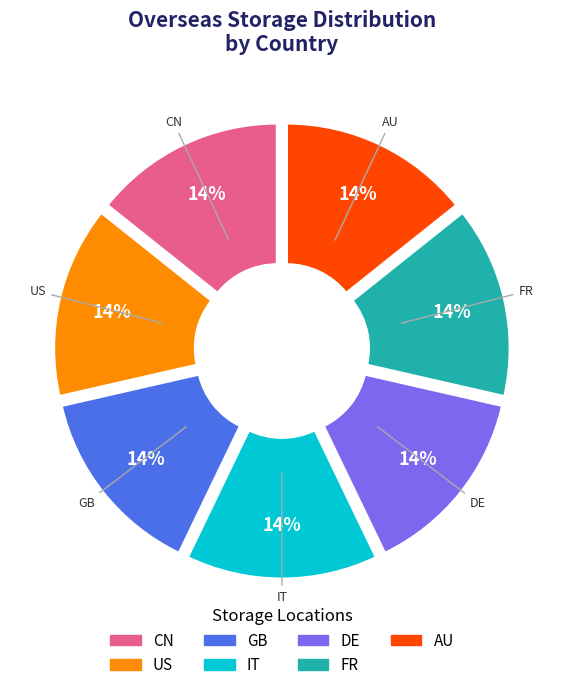

What percentage is the US slice, to the nearest percent?

14%